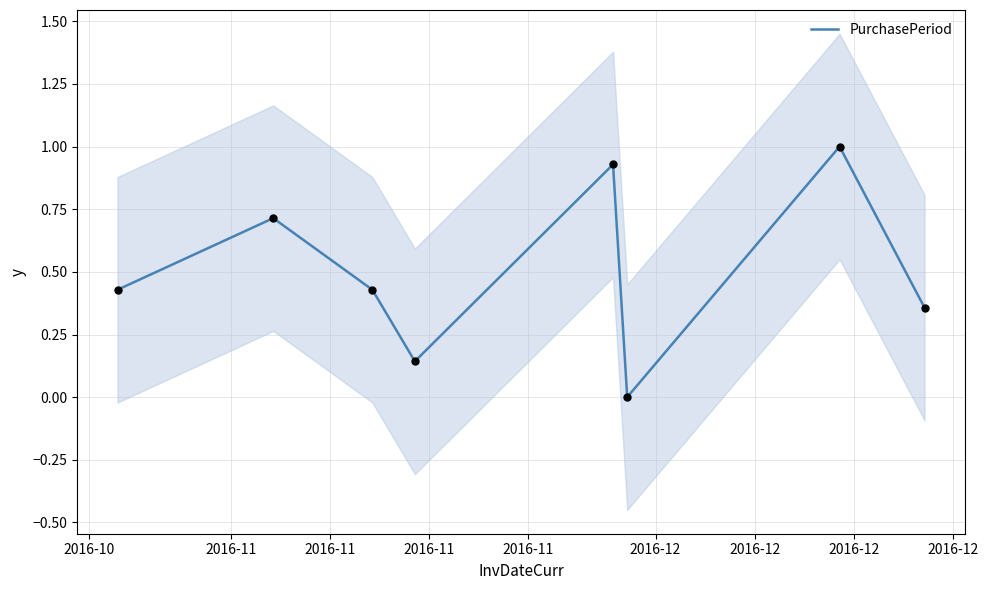

Which has a higher value, 2016-12 or 2016-11?

2016-12